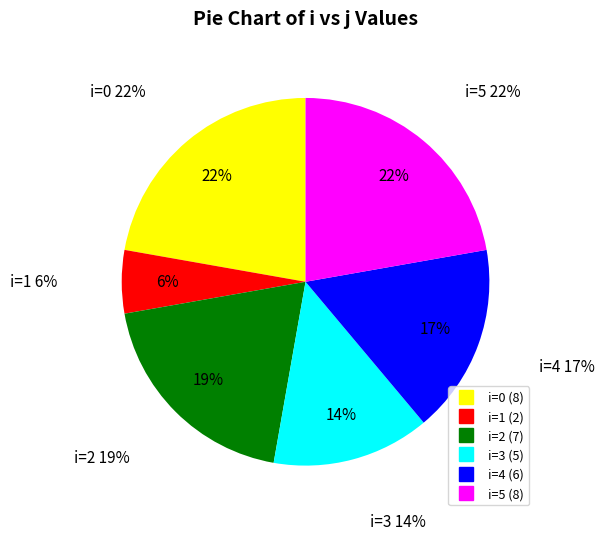

To the nearest percent, what is the difference between the 4 and 0 slice percentages?

6%